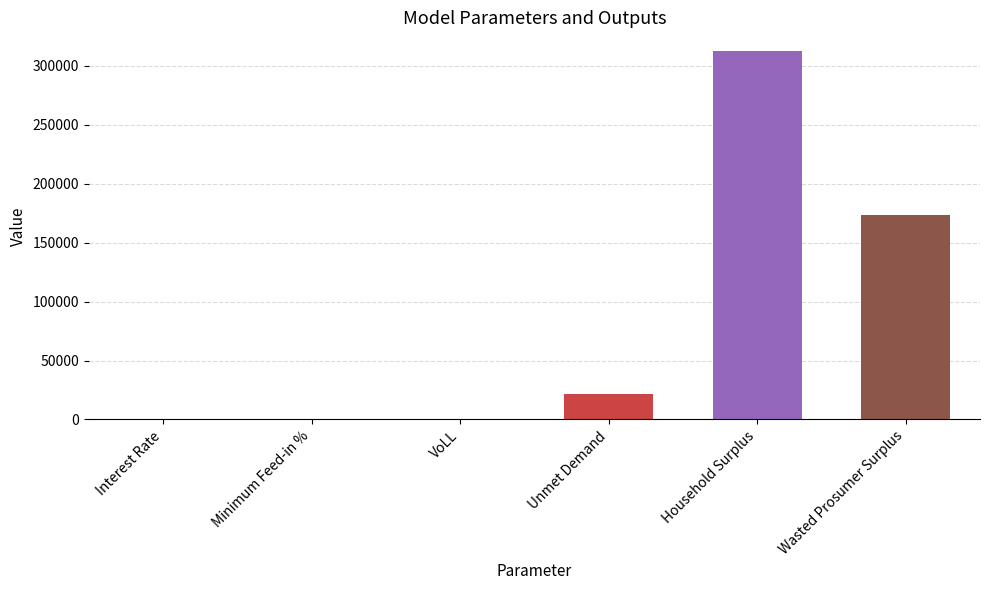

What value does the data have at Unmet Demand?

21535.7